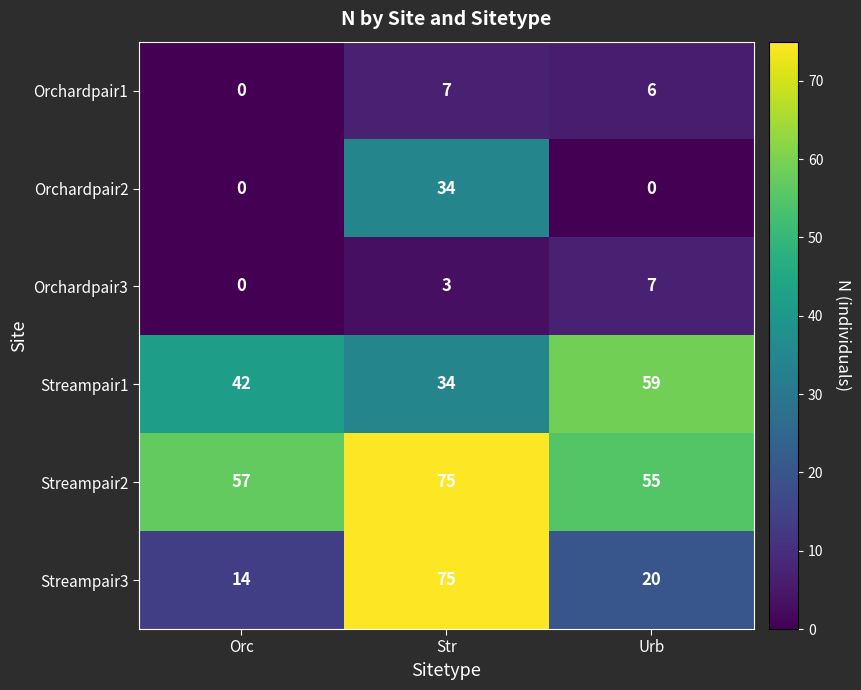

Reading left to right, list all the values displayed in this chart.

Orchardpair1: 0	7	6
Orchardpair2: 0	34	0
Orchardpair3: 0	3	7
Streampair1: 42	34	59
Streampair2: 57	75	55
Streampair3: 14	75	20